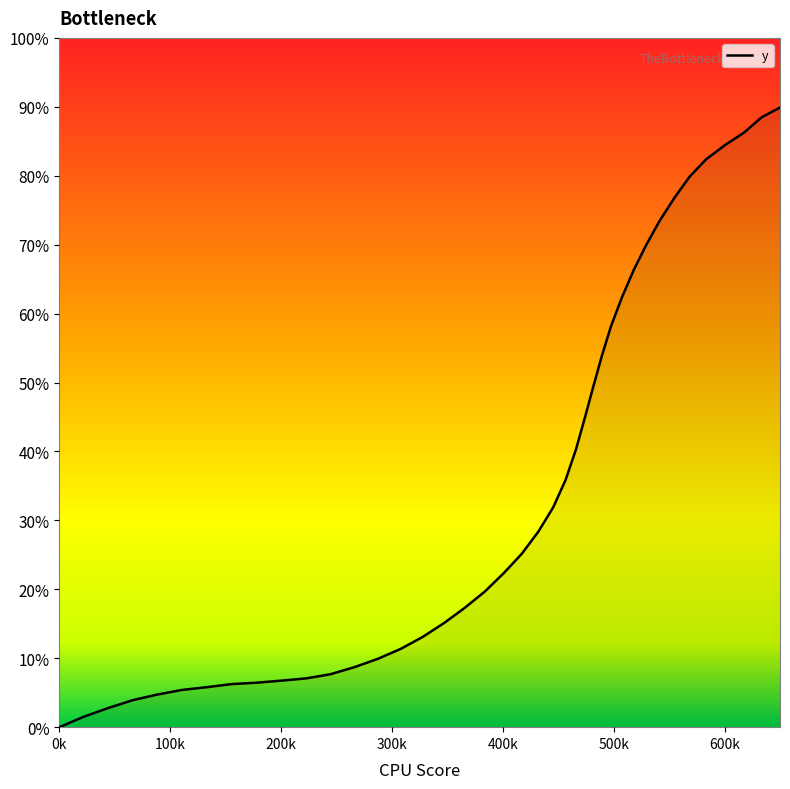

Which category has the lowest value across all series?

0k